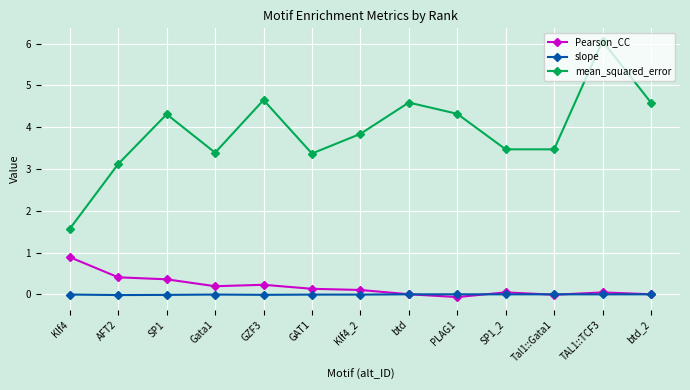

Where does the mean_squared_error series first go above 3?

AFT2